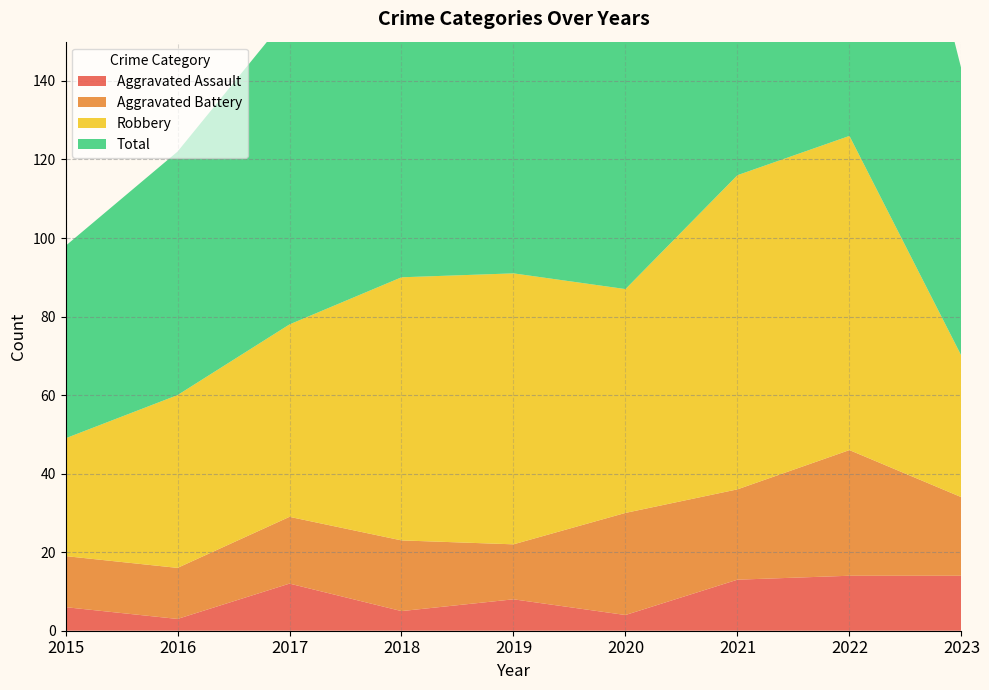

Reading right to left, list all the values displayed in this chart.

Aggravated Assault: 14	14	13	4	8	5	12	3	6
Aggravated Battery: 20	32	23	26	14	18	17	13	13
Robbery: 36	80	80	57	69	67	49	44	30
Total: 73	130	119	88	92	92	79	62	49